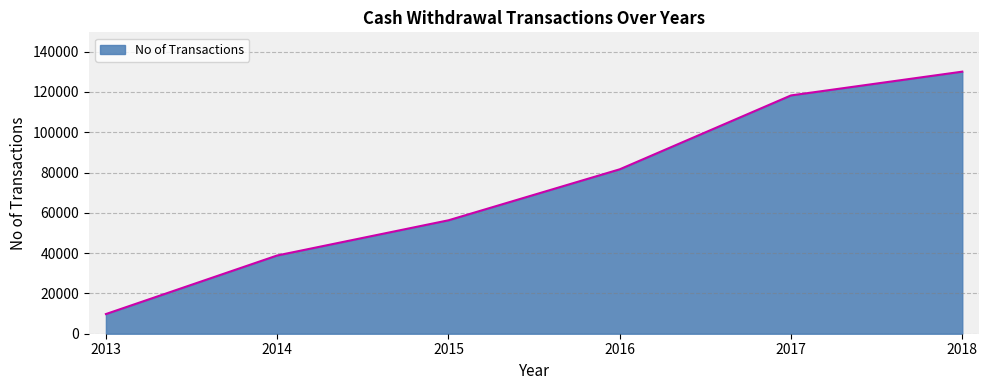

Does the chart have visible grid lines?

Yes